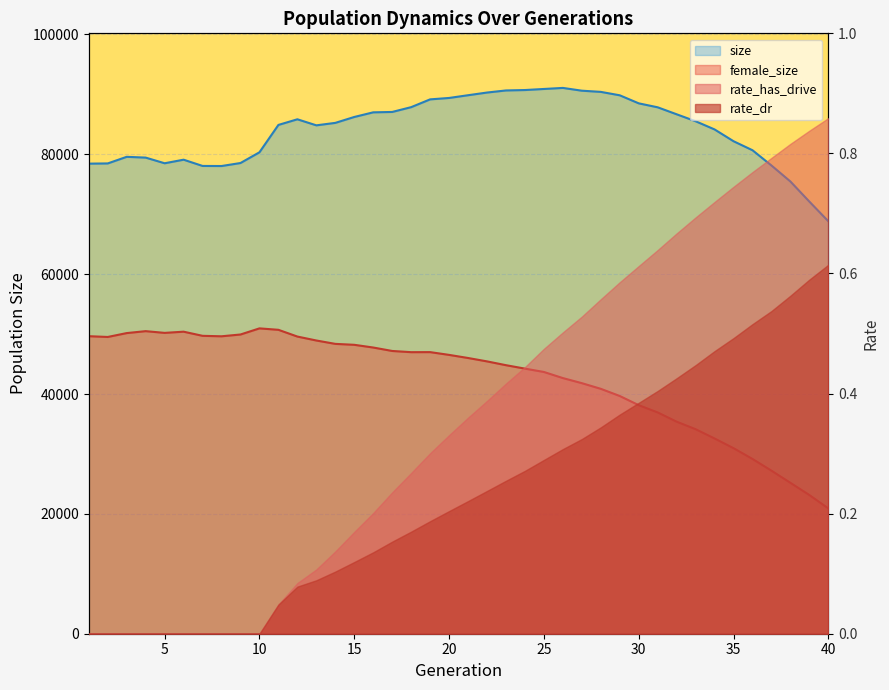

Between 24 and 34, which series saw the biggest shift?

female_size